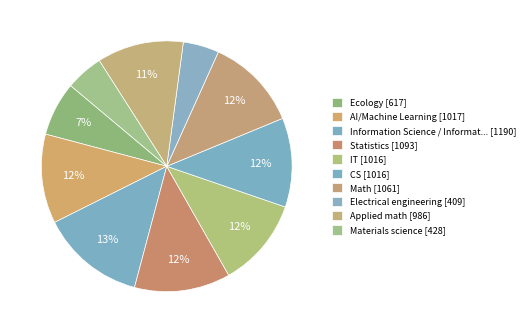

Count the number of slices in the pie.

10